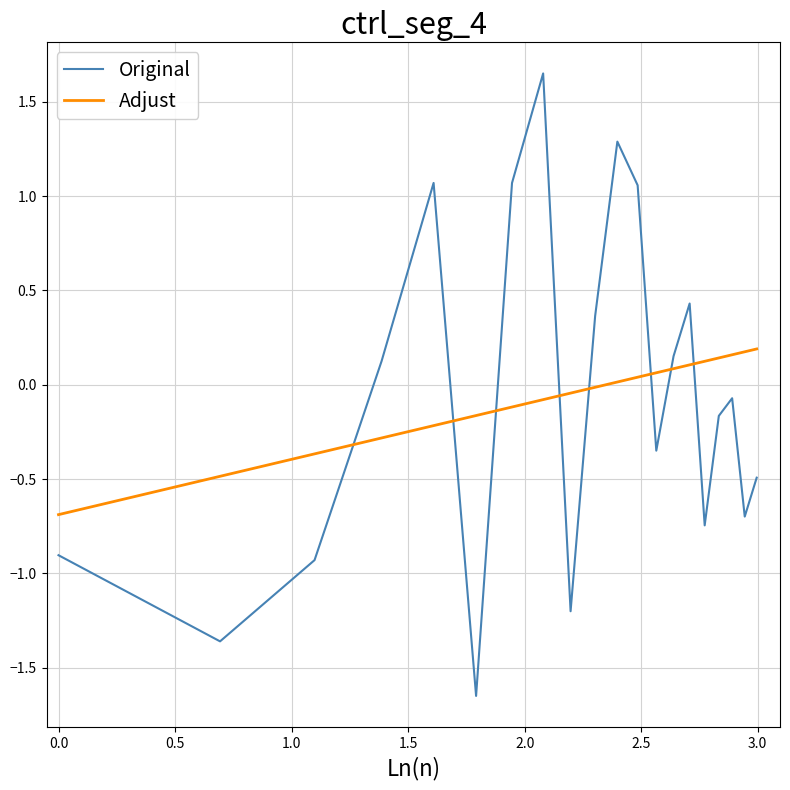

What is the average value of the Adjust series?

-0.1